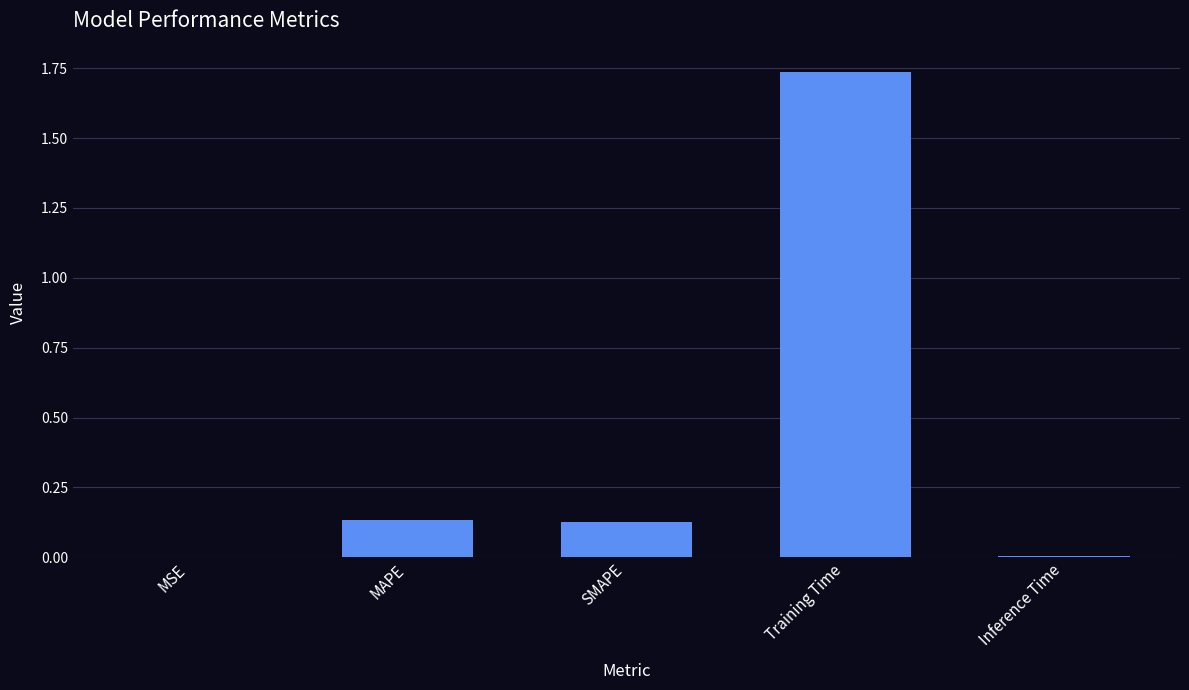

Does the chart contain stacked bars?

No